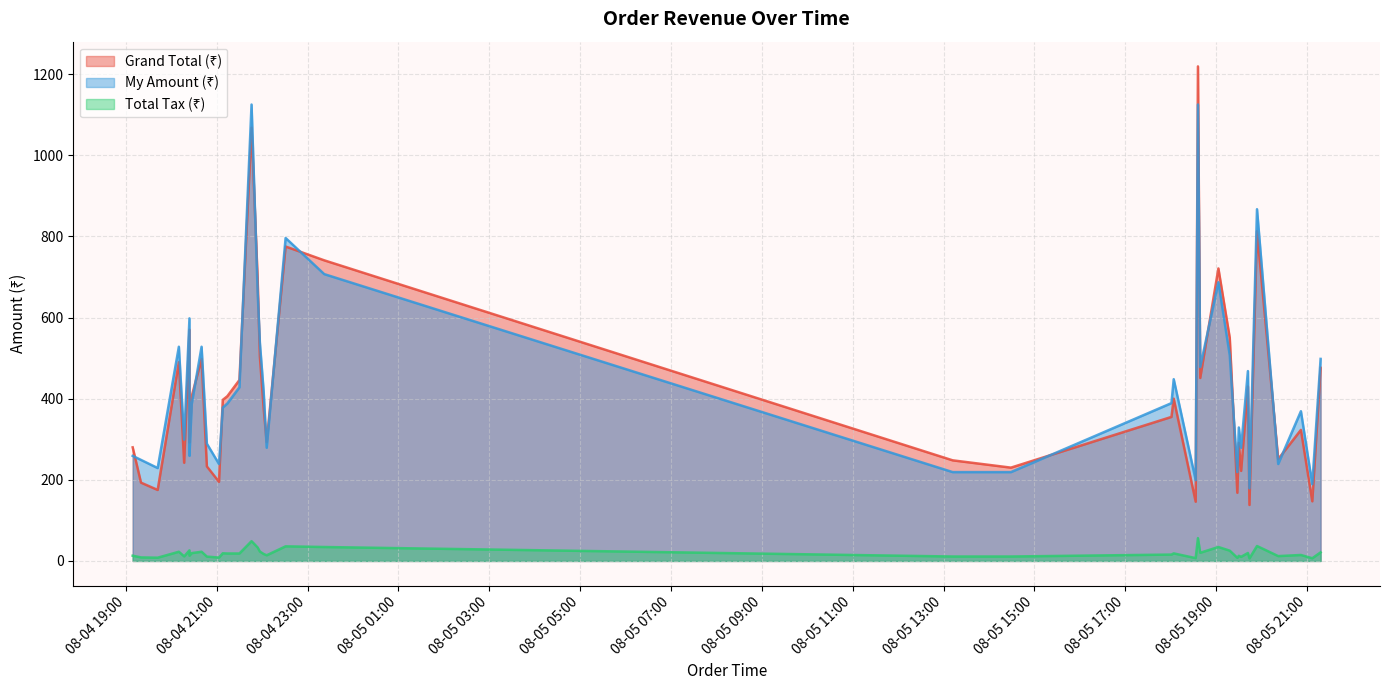

How many data points in Total Tax (₹) are above 18?

20